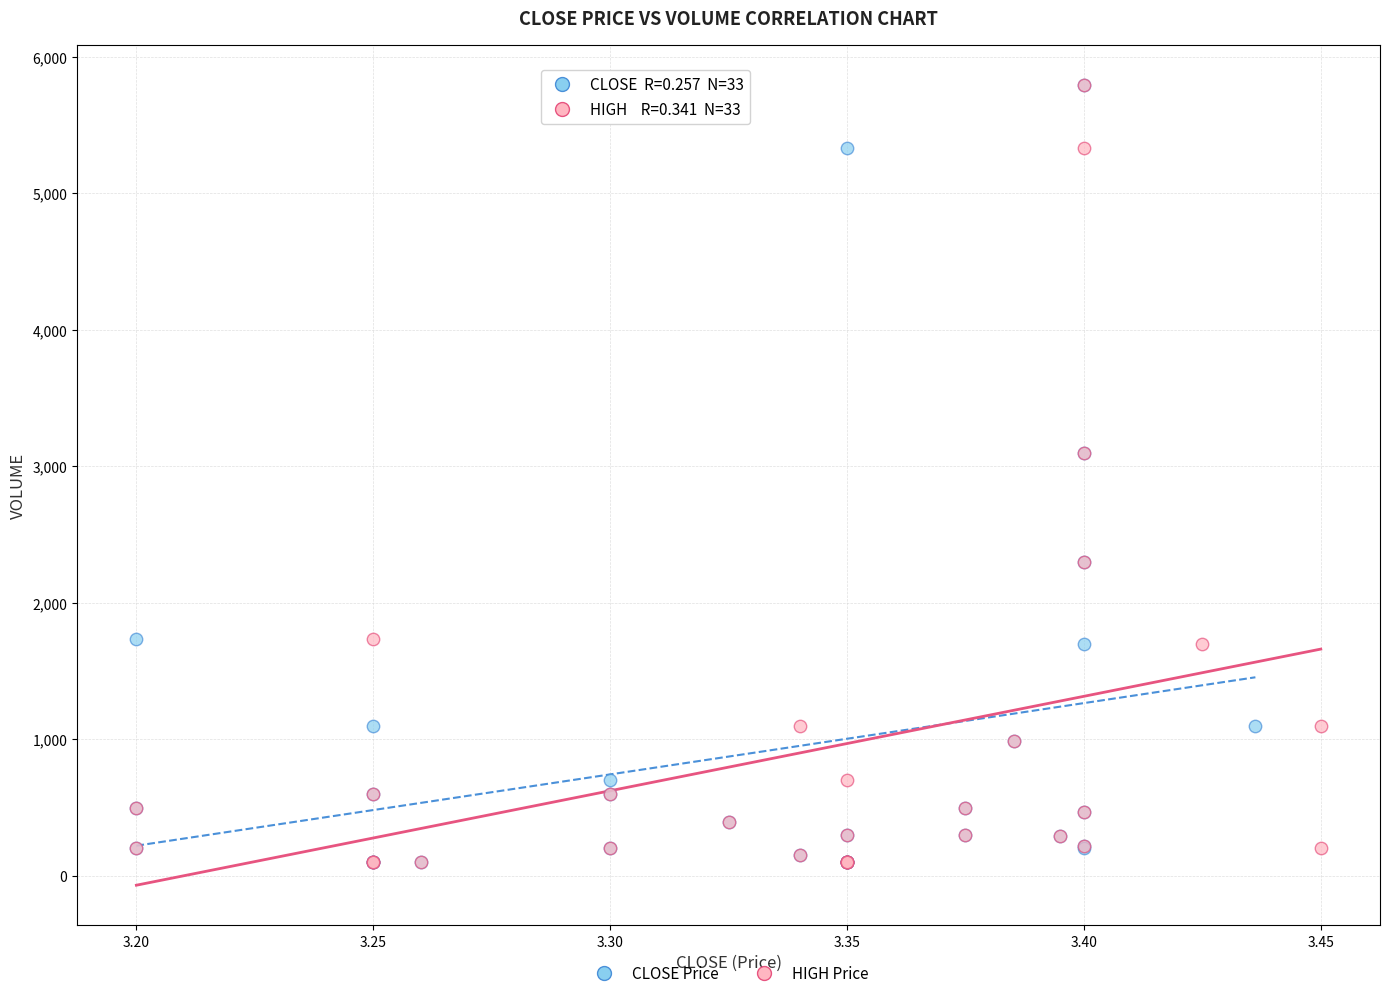

What are all the series names shown in the legend?

CLOSE Price, HIGH Price